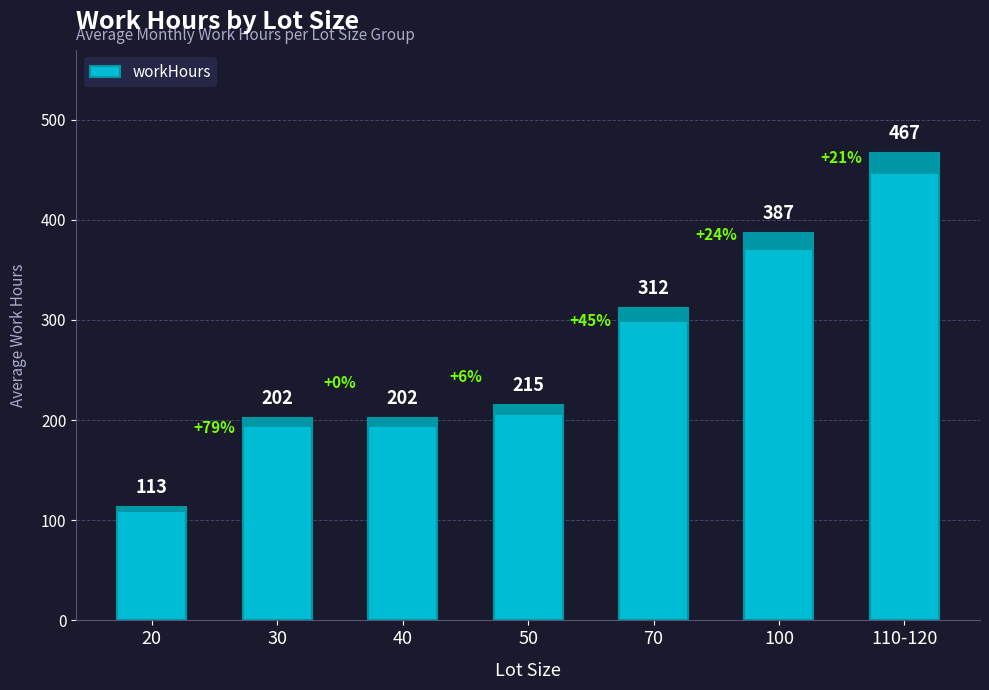

Reading left to right, list all the values displayed in this chart.

113	202	202	215	312	387	467